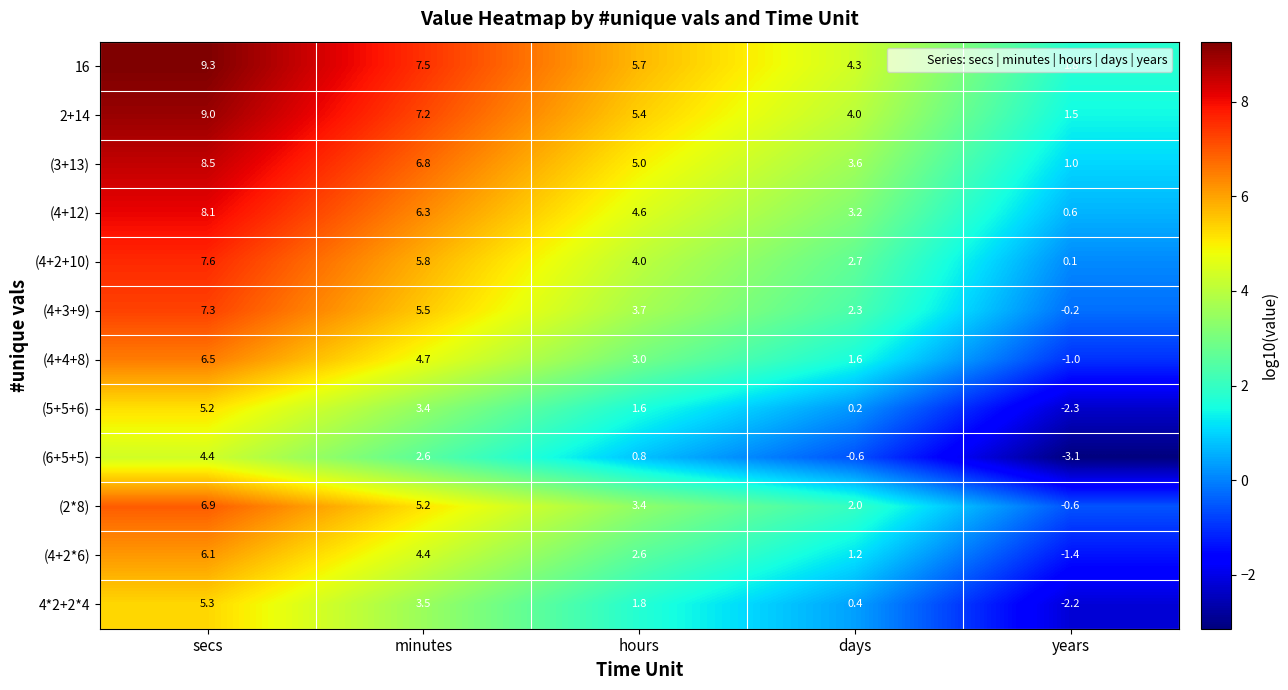

List the series in order of their peak value, lowest first.

(6+5+5), (5+5+6), 4*2+2*4, (4+2*6), (4+4+8), (2*8), (4+3+9), (4+2+10), (4+12), (3+13), 2+14, 16